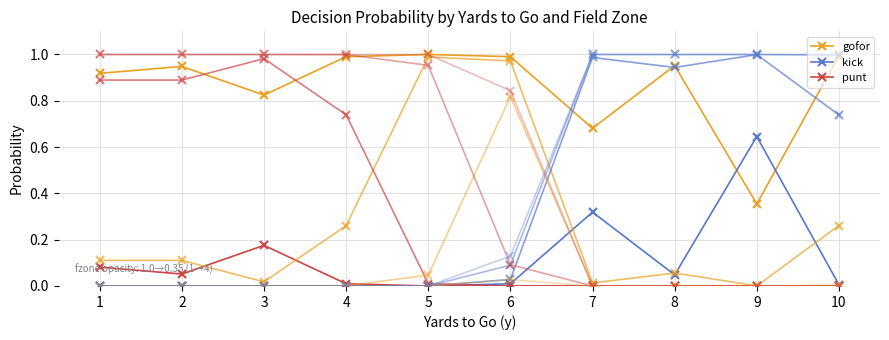

At which category is the sum across all series the highest?

1